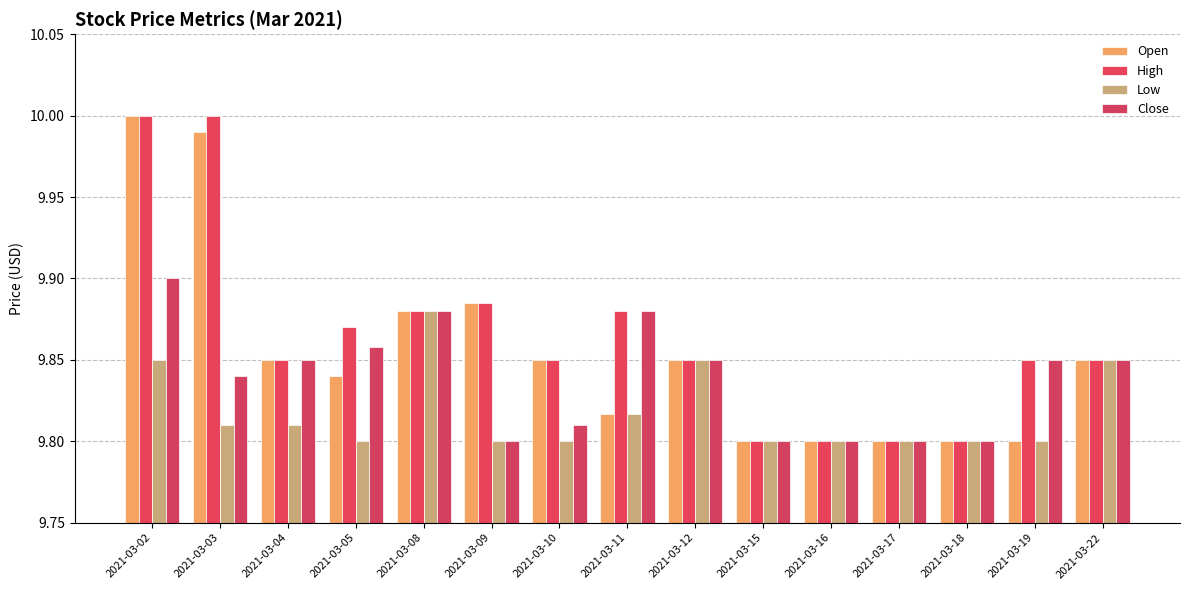

What is the sum of the Open values at 2021-03-15 and 2021-03-16?

19.6